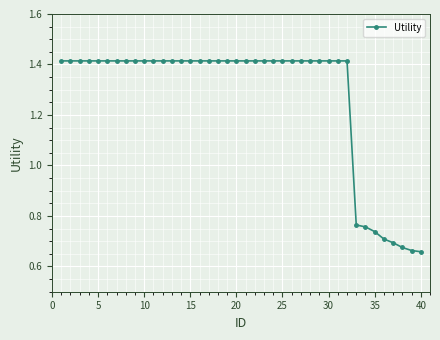

What is the sum of all values?

50.9